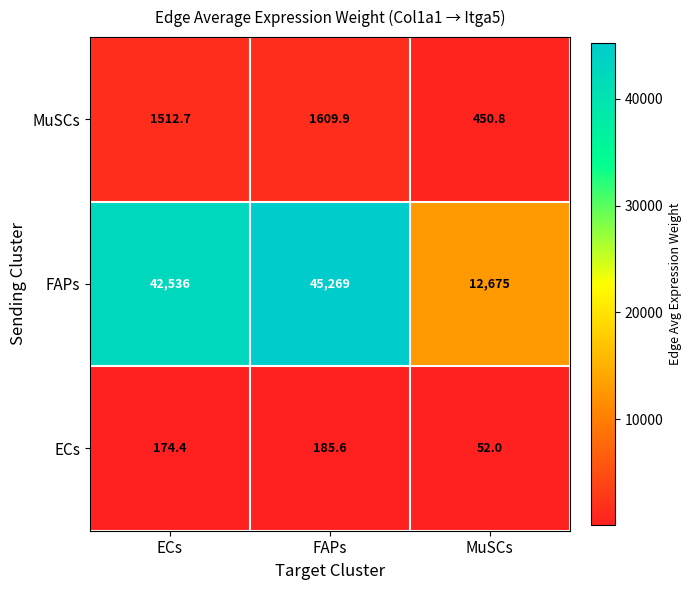

True or false: FAPs has a value of 45269.0 at FAPs.

True